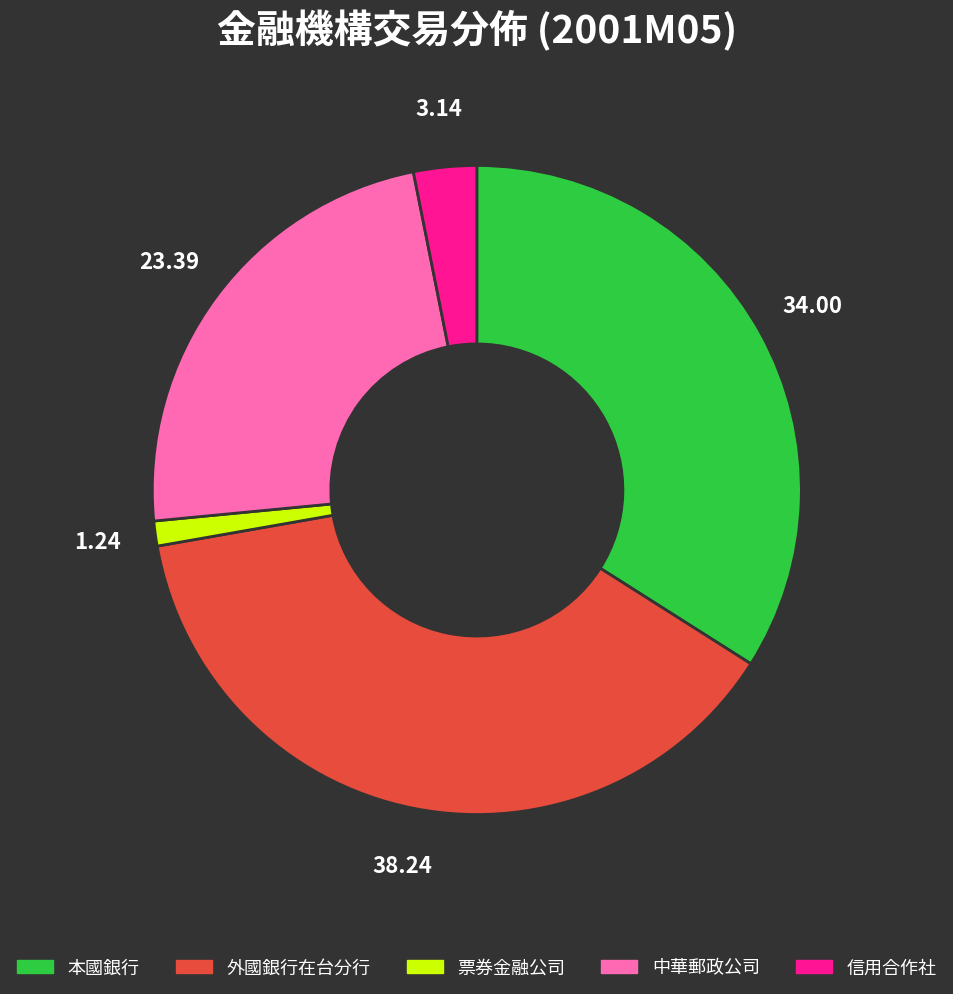

Which category has the biggest portion of the pie?

外國銀行在台分行